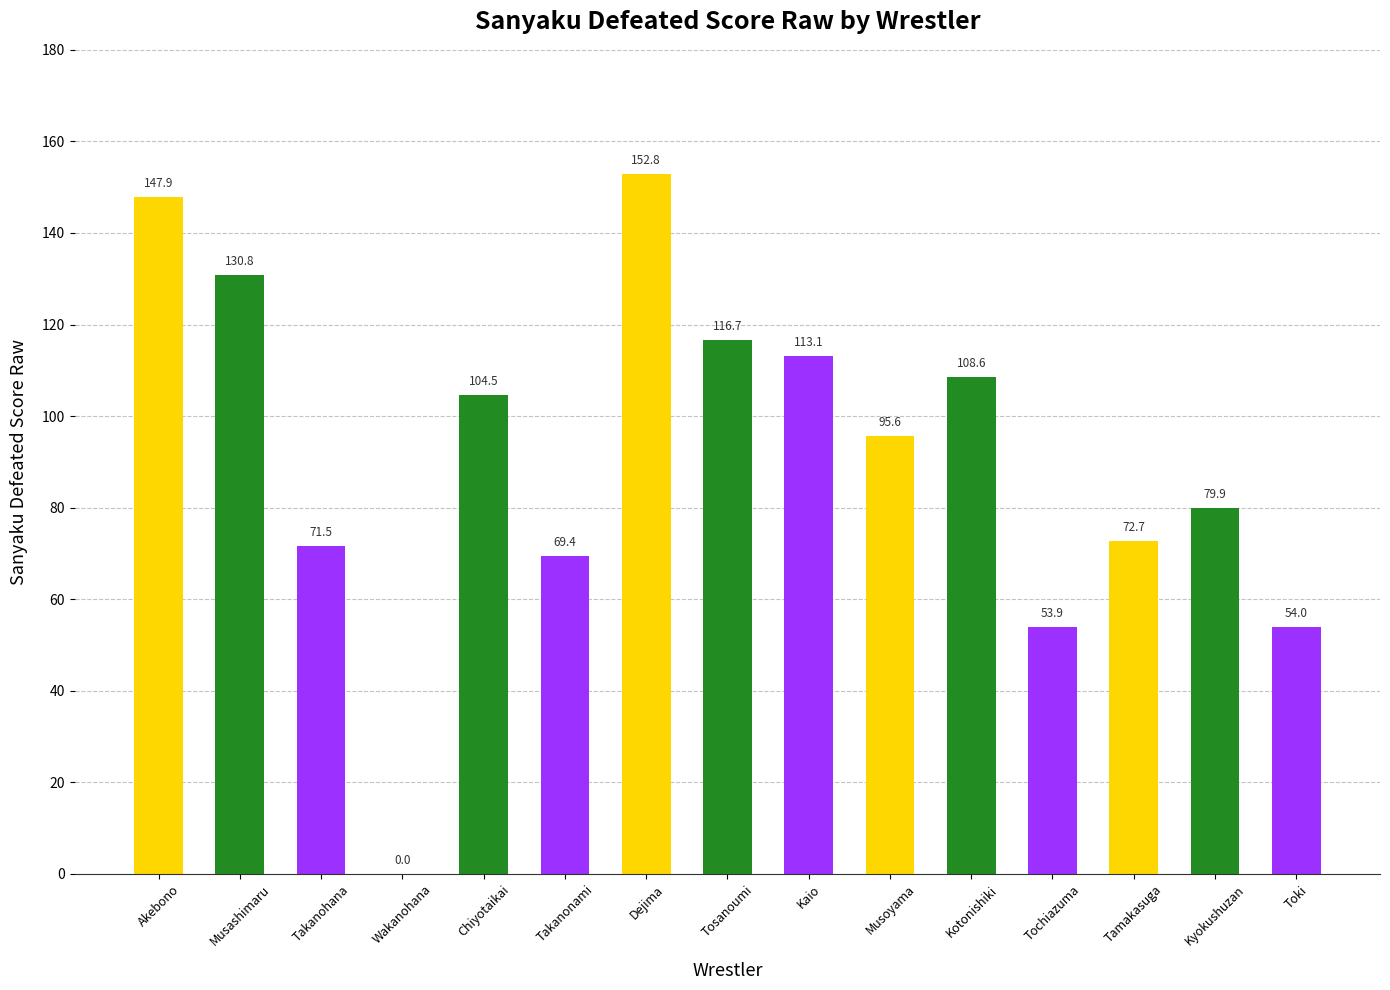

Between Wakanohana and Kotonishiki, which is larger?

Kotonishiki